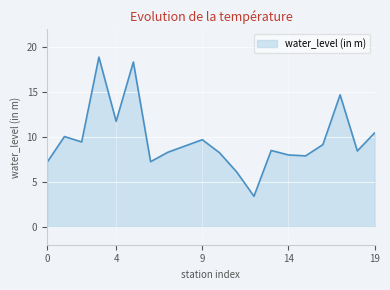

What is the smallest value displayed?

3.4